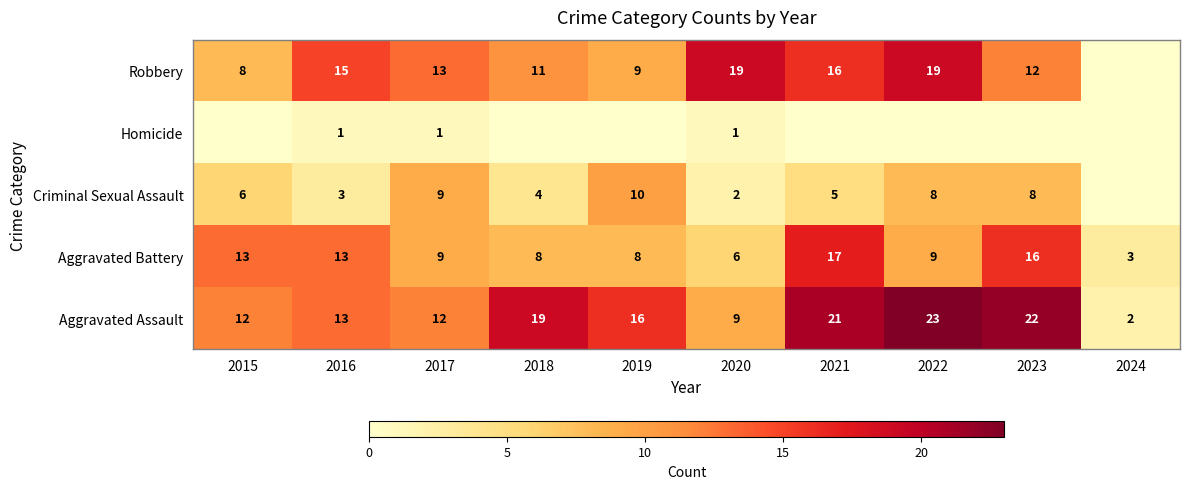

What is the sum of the Criminal Sexual Assault values at 2015 and 2016?

9